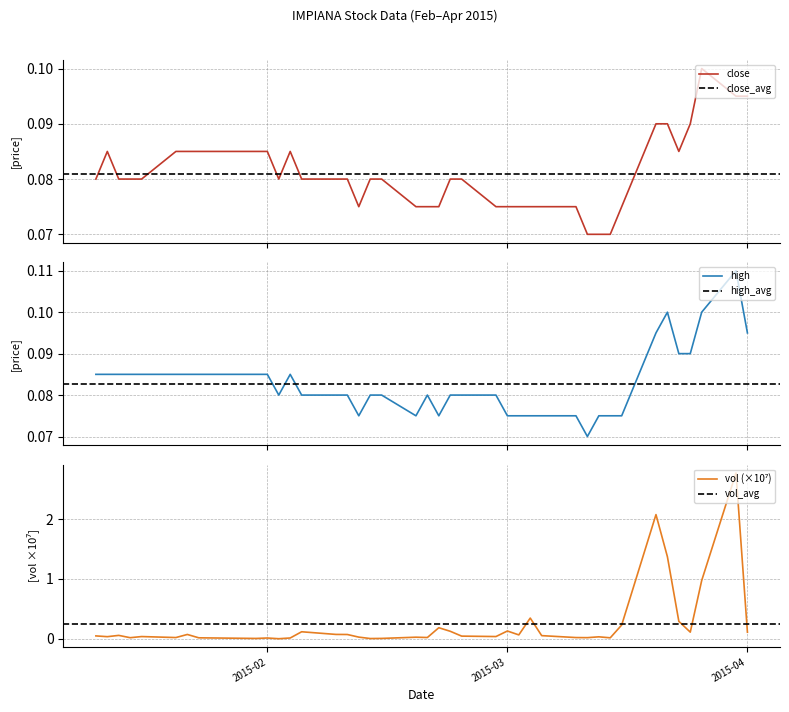

True or false: close and vol intersect in this chart.

True